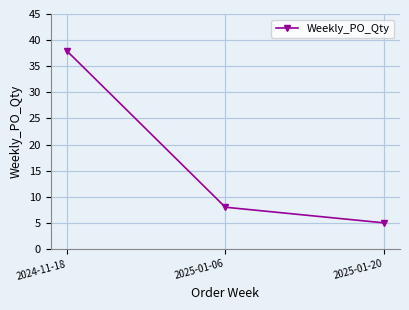

What is the ratio of the value at 2025-01-06 to the value at 2024-11-18?

0.2